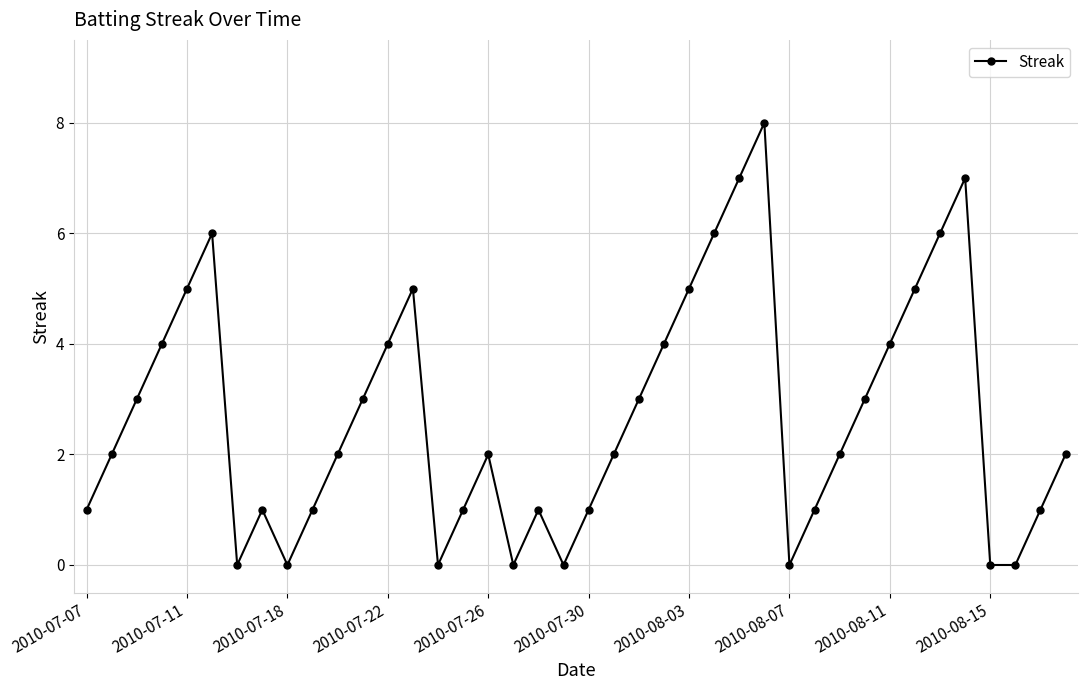

How many interior local peaks (higher than both neighbors) does the data have?

7